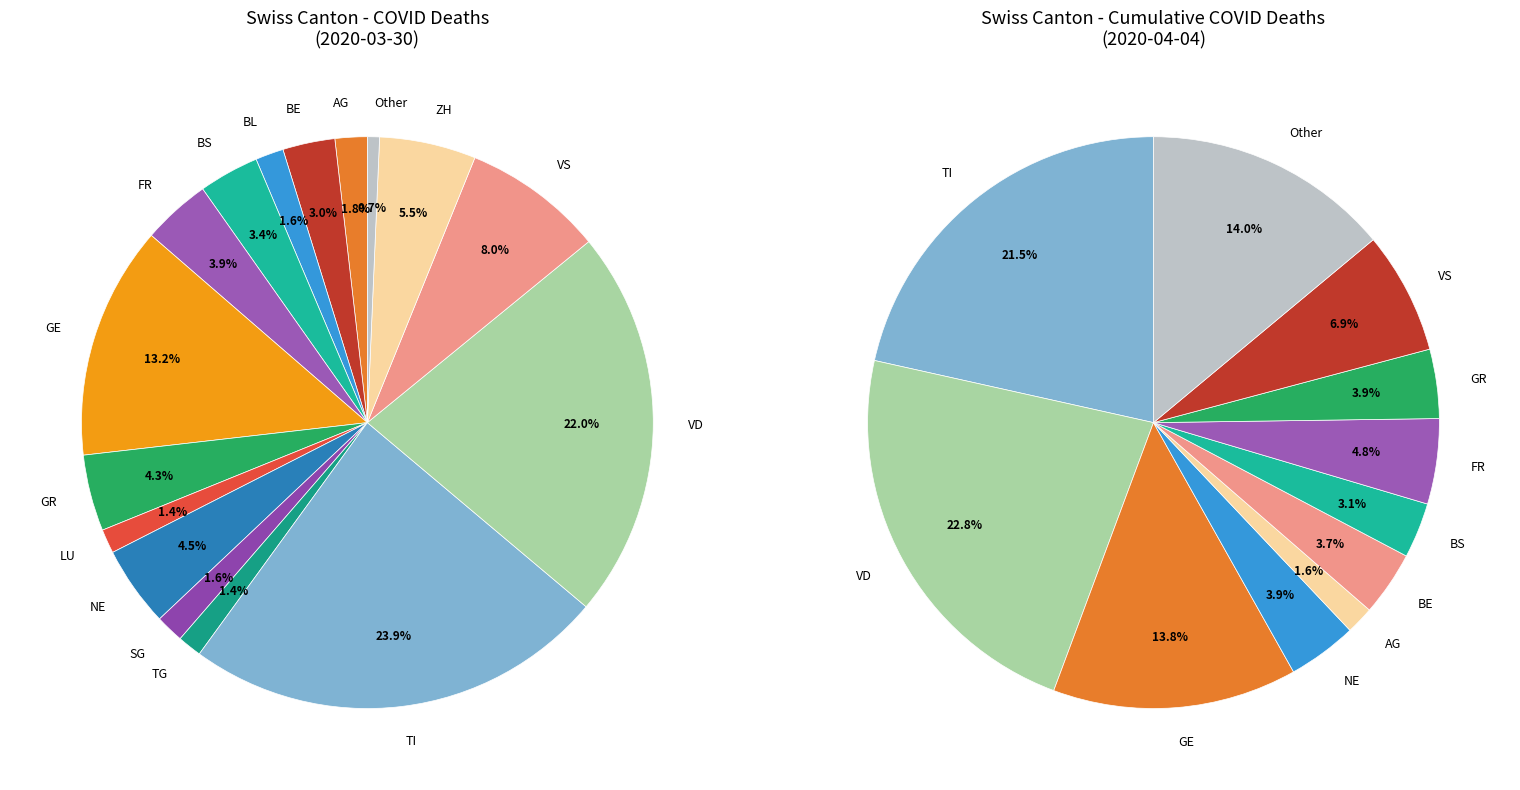

Is the sum of UR and AI greater than half?

No